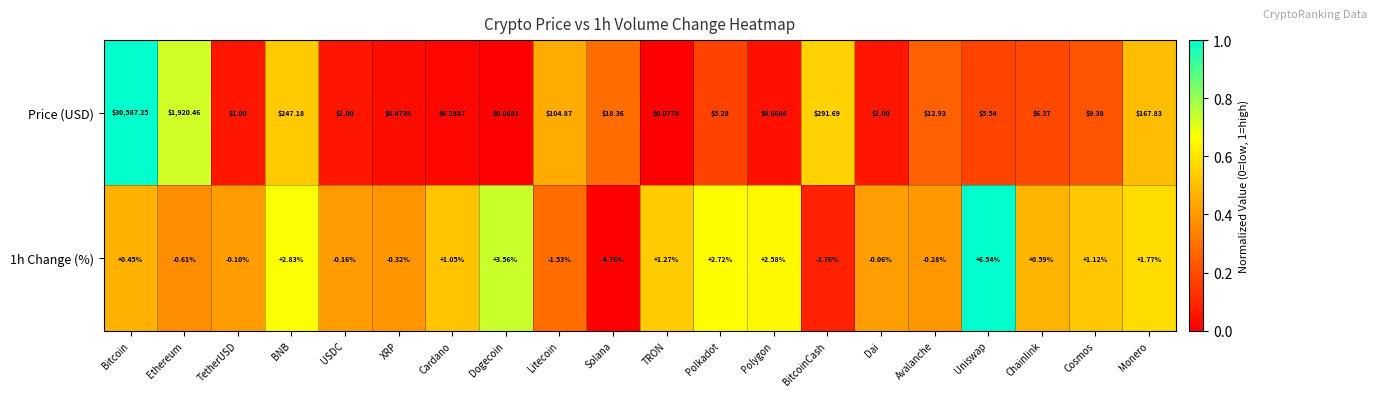

Is the value of 1h Change (%) at USDC greater than the value of Price (USD) at Polygon?

No